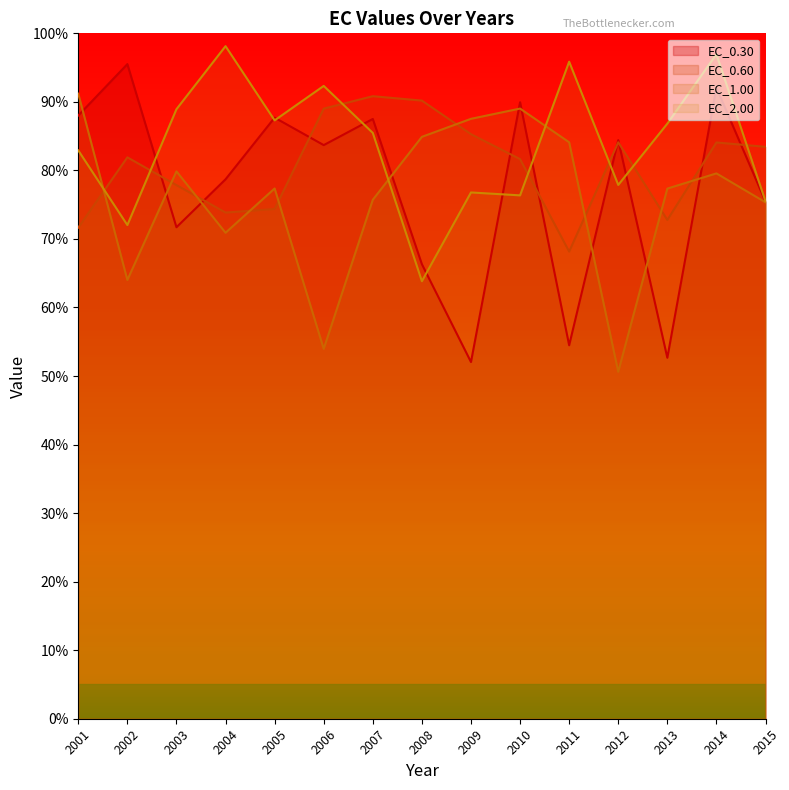

Is the value of EC_1.00 at 2006 greater than the value of EC_2.00 at 2004?

No